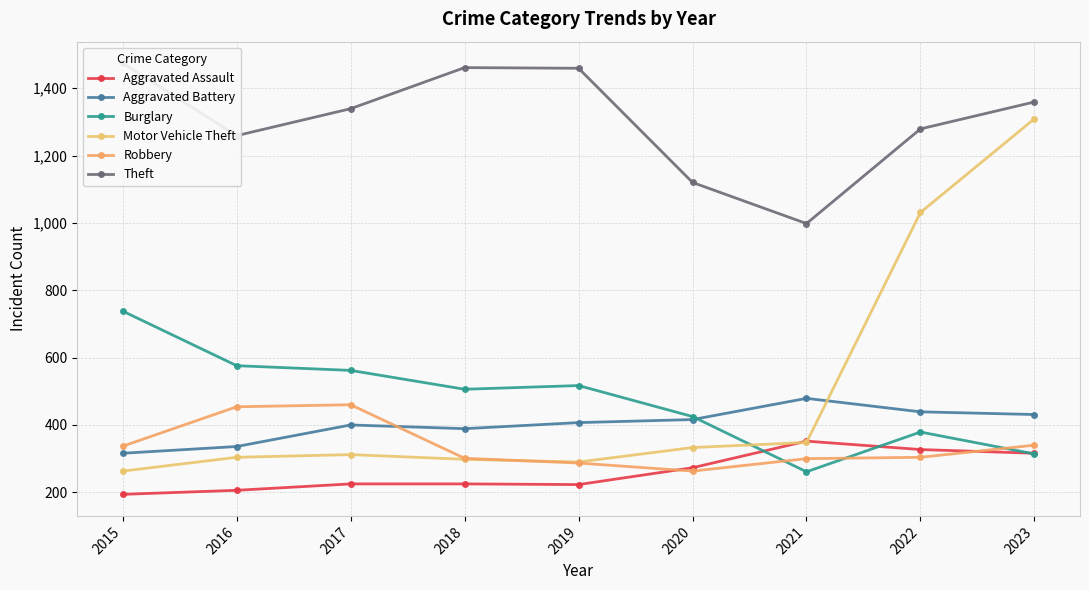

How many data points in Theft are less than 1339?

4